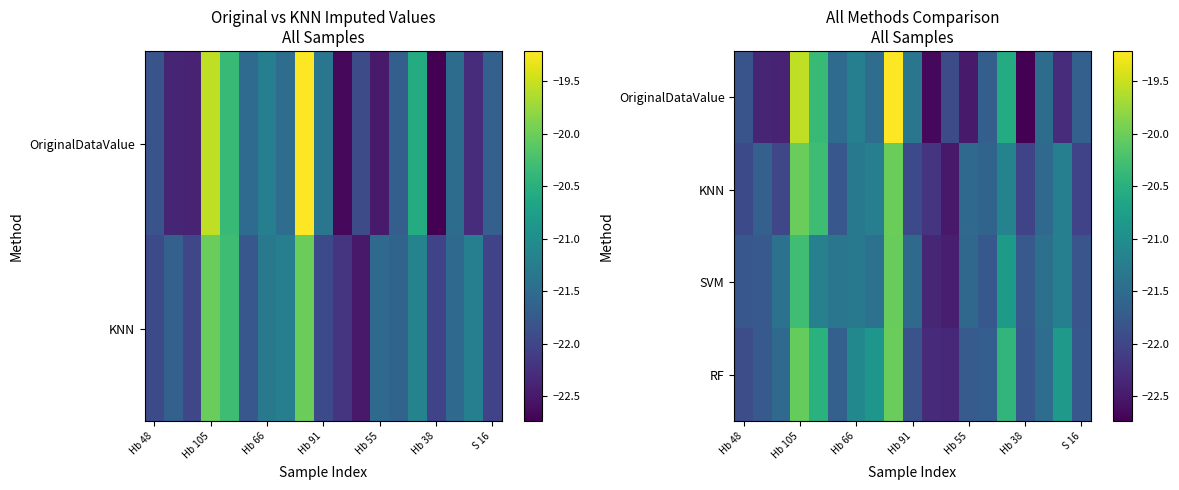

How many series are shown in this chart?

4